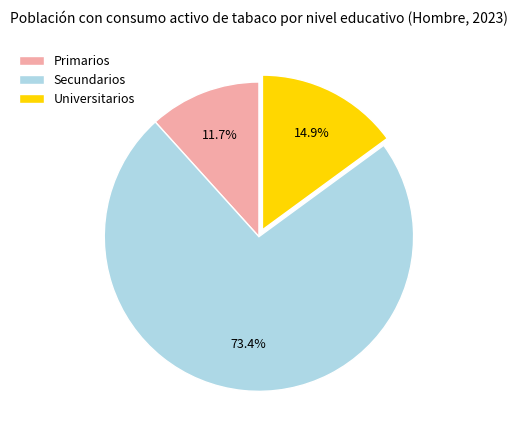

To the nearest percent, what percentage of the pie is Secundarios?

73%